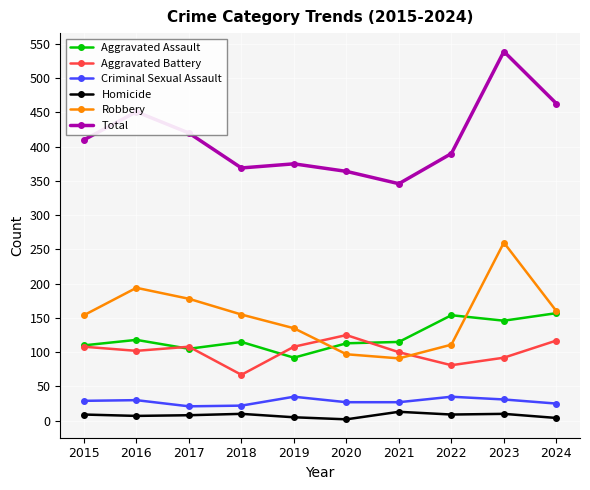

How many lines are shown in the chart?

6